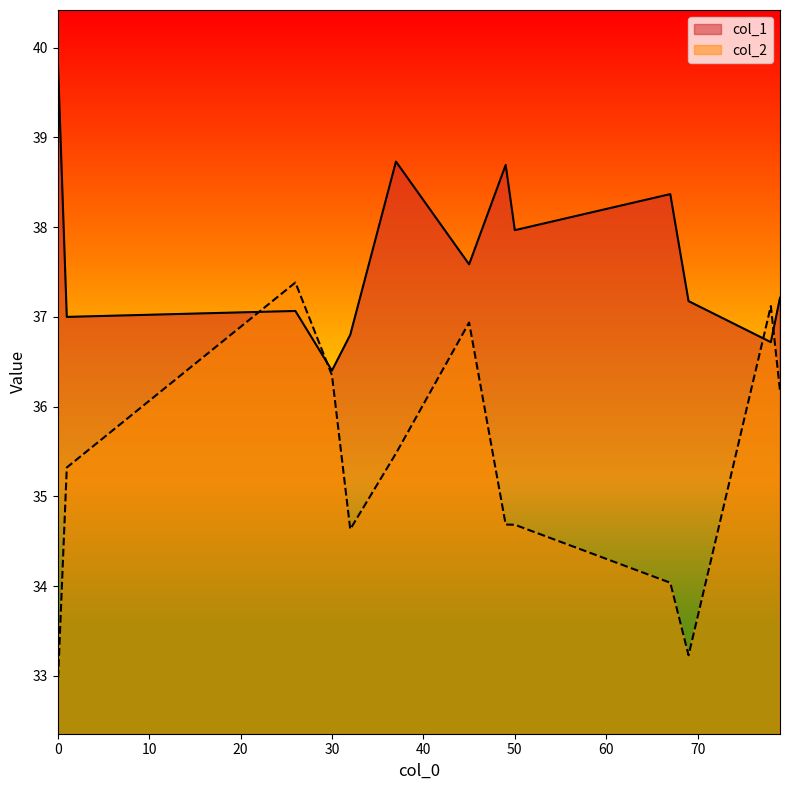

Reading right to left, what are all the values shown in this chart?

col_1: 69=37.2	49=38.7	67=38.4	37=38.7	26=37.1	78=36.7	50=38.0	30=36.4	45=37.6	79=37.2	1=37.0	32=36.8	0=39.9
col_2: 69=33.2	49=34.7	67=34.0	37=35.5	26=37.4	78=37.1	50=34.7	30=36.3	45=36.9	79=36.2	1=35.3	32=34.6	0=32.9